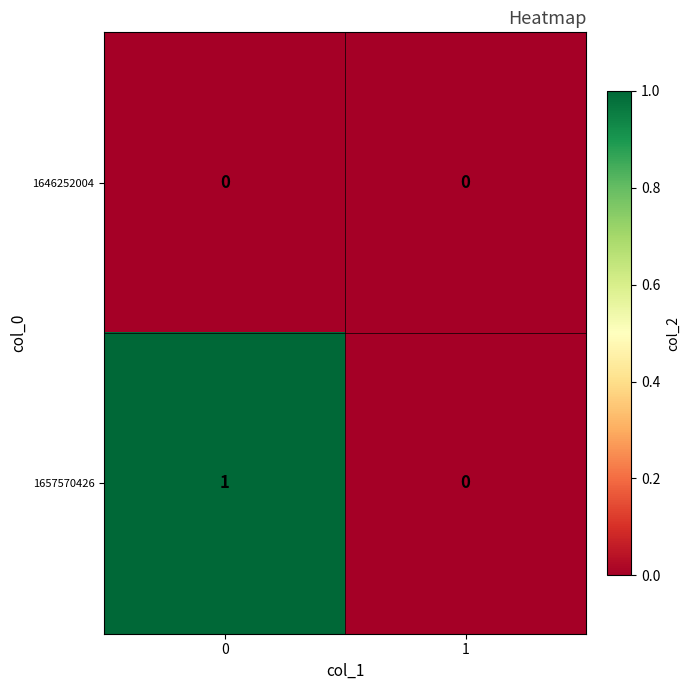

Which series has the largest total across all categories?

1657570426